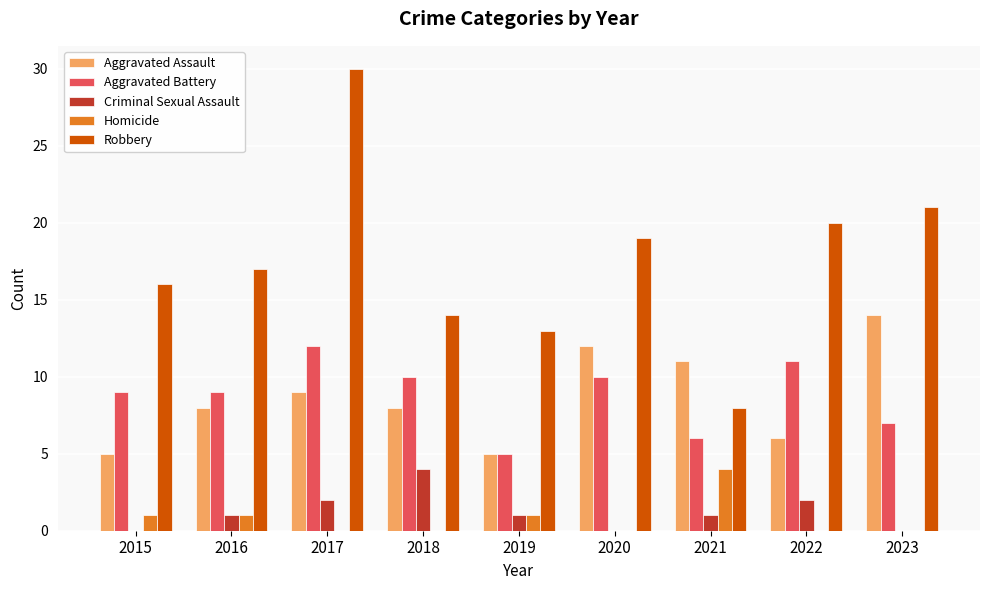

Reading right to left, transcribe all the data shown in this chart.

Aggravated Assault: 2023=14	2022=6	2021=11	2020=12	2019=5	2018=8	2017=9	2016=8	2015=5
Aggravated Battery: 2023=7	2022=11	2021=6	2020=10	2019=5	2018=10	2017=12	2016=9	2015=9
Criminal Sexual Assault: 2023=0	2022=2	2021=1	2020=0	2019=1	2018=4	2017=2	2016=1	2015=0
Homicide: 2023=0	2022=0	2021=4	2020=0	2019=1	2018=0	2017=0	2016=1	2015=1
Robbery: 2023=21	2022=20	2021=8	2020=19	2019=13	2018=14	2017=30	2016=17	2015=16